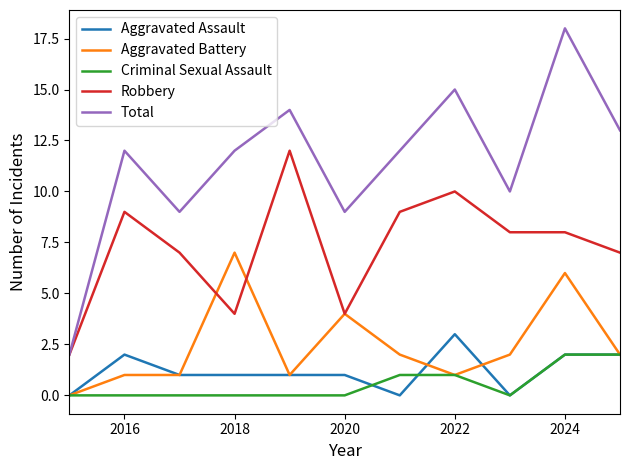

What is the maximum value for Aggravated Assault?

3